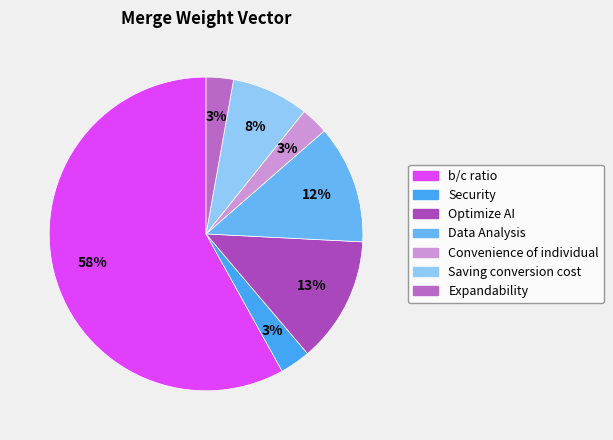

The Expandability slice represents 3% of the pie. True or false?

True